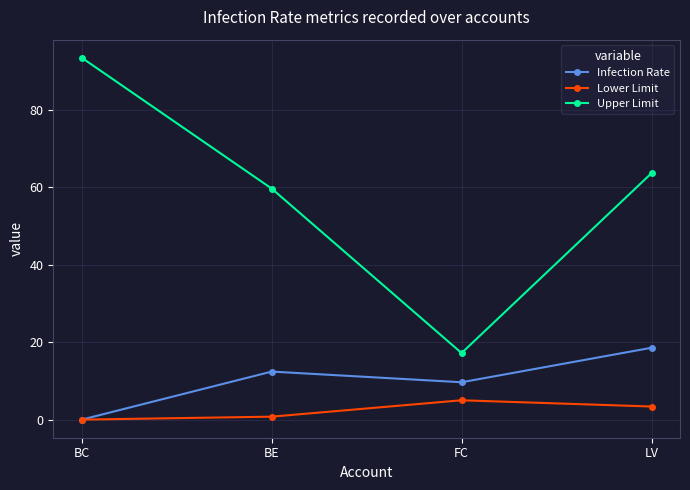

True or false: Infection Rate and Upper Limit intersect in this chart.

False